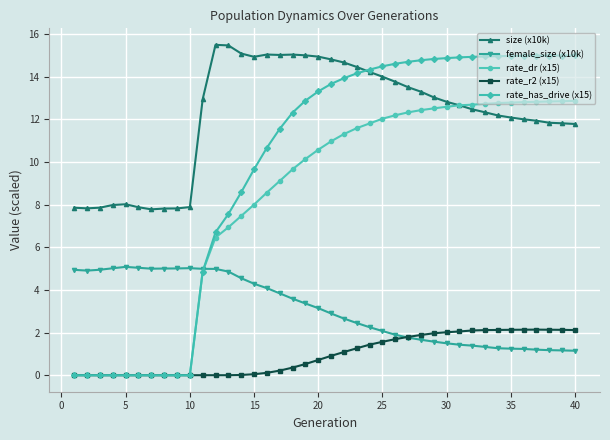

What is the value of the rate_r2 (x15) point at the 30th from the left?

2.0